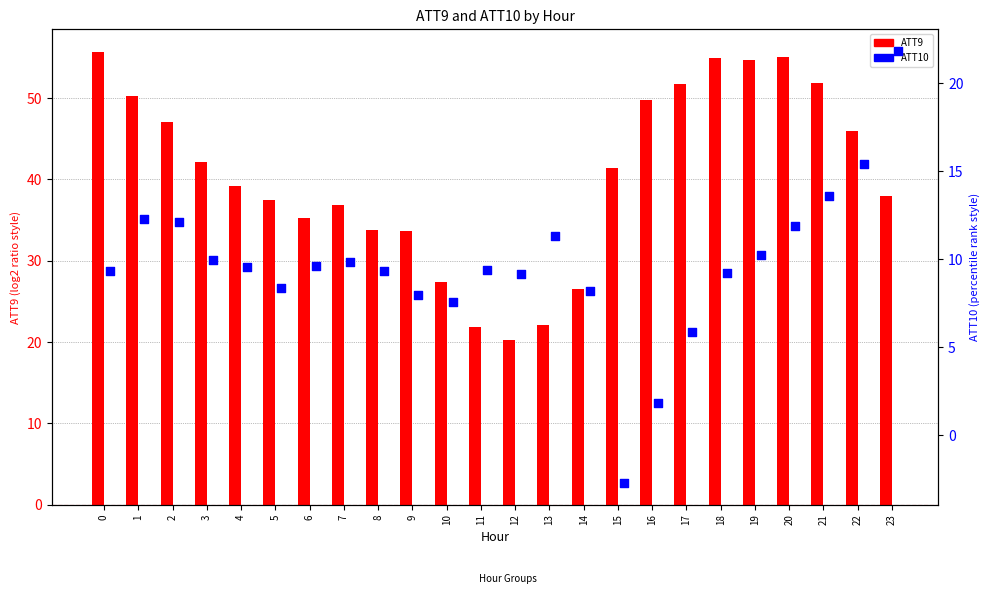

What are all the series names shown in the legend?

ATT9, ATT10